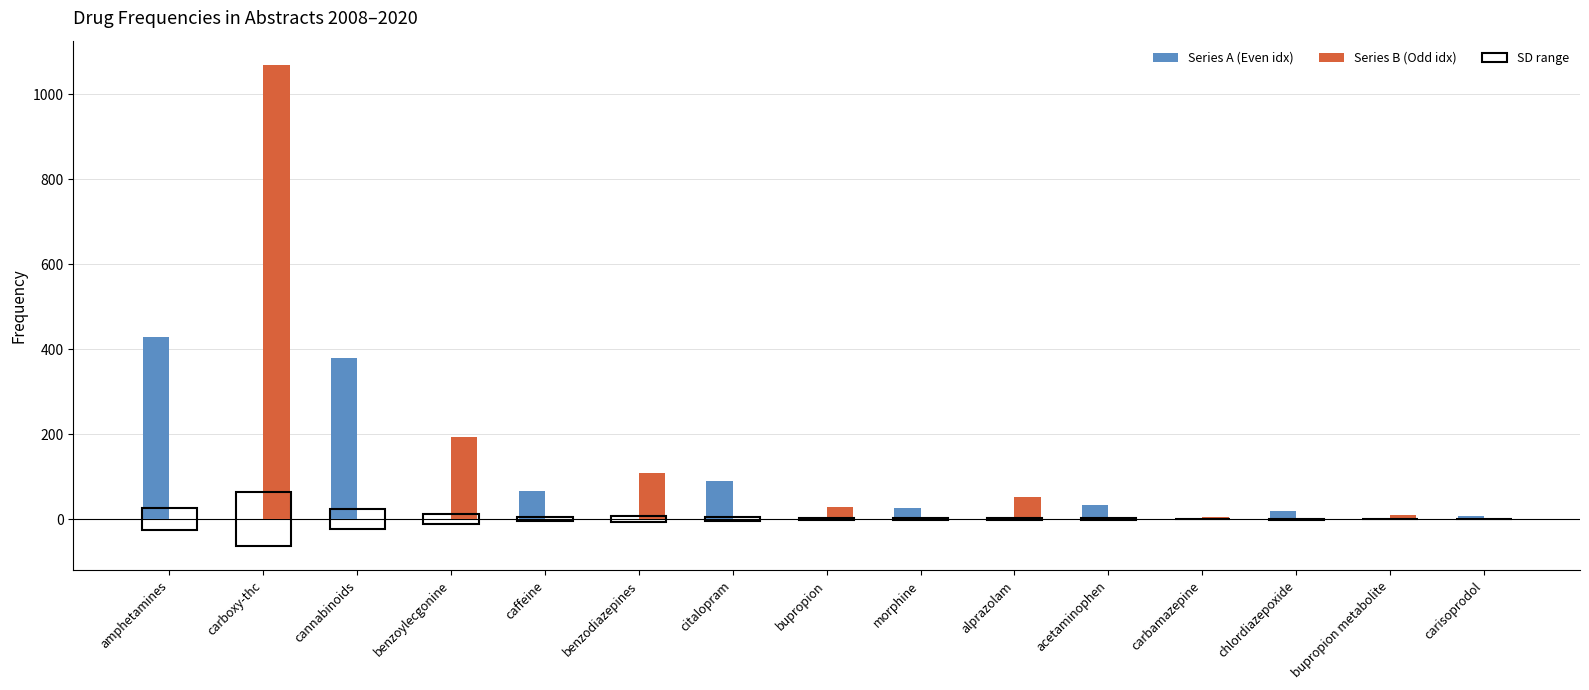

At which category does the chart reach its peak across all series?

carboxy-thc